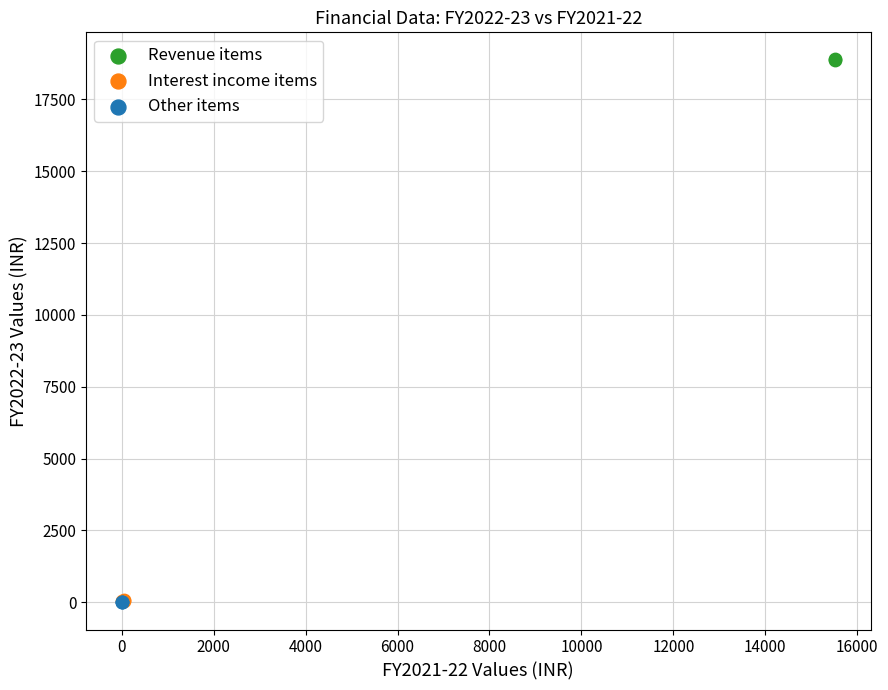

Which series reaches the maximum Y coordinate?

Revenue items